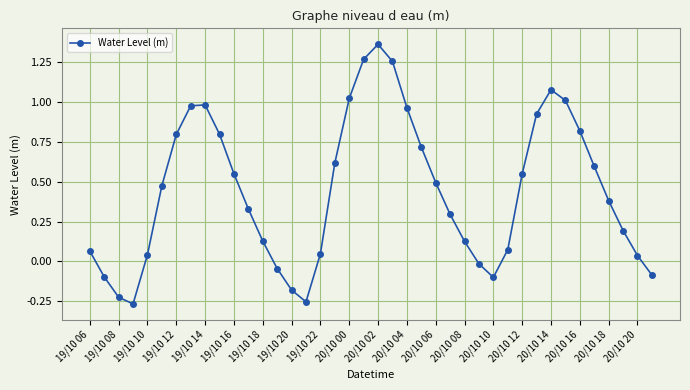

What is the difference between the maximum and second lowest values?

1.6